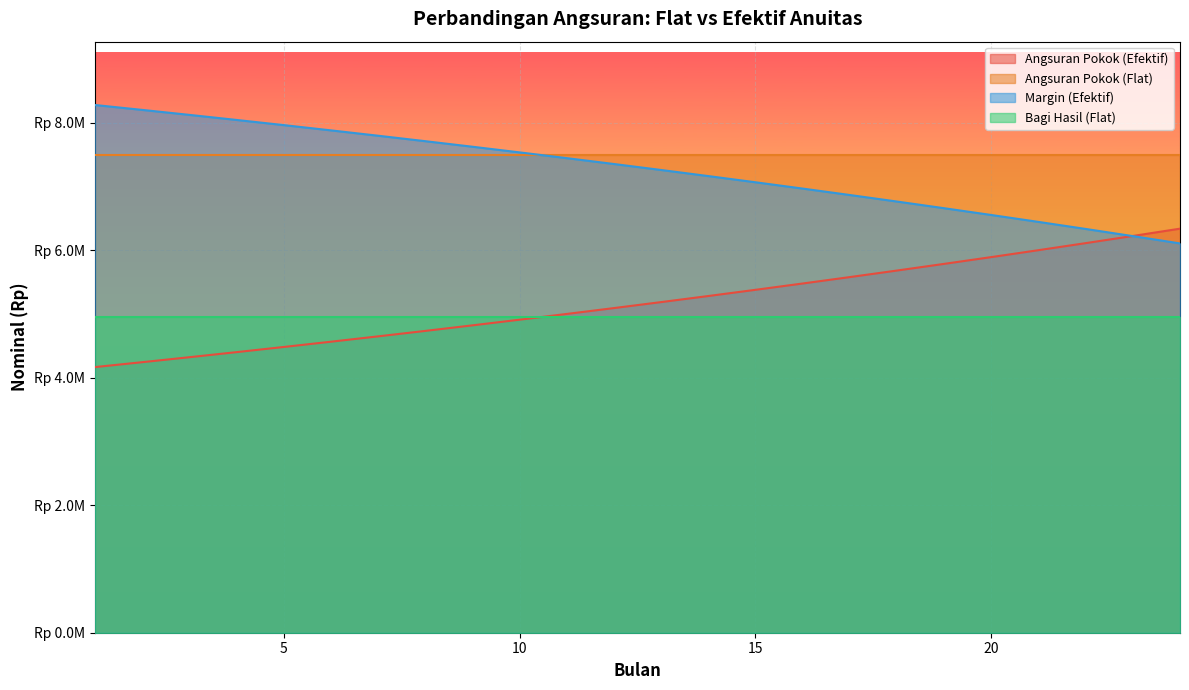

Which series has the largest total across all categories?

Angsuran Pokok (Flat)